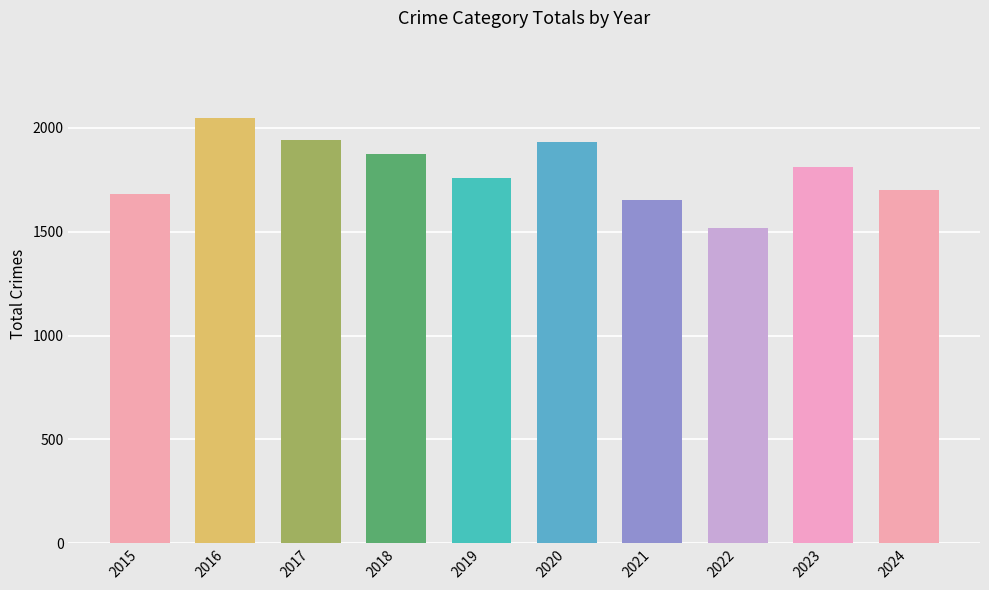

Between 2015 and 2018, which is larger?

2018